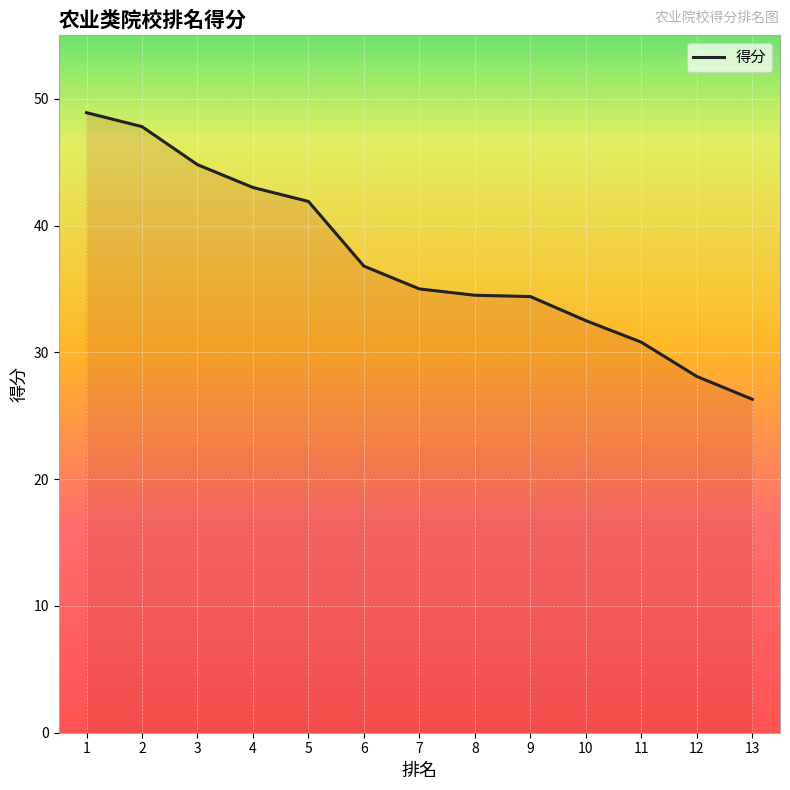

What value does the data have at 9?

34.4